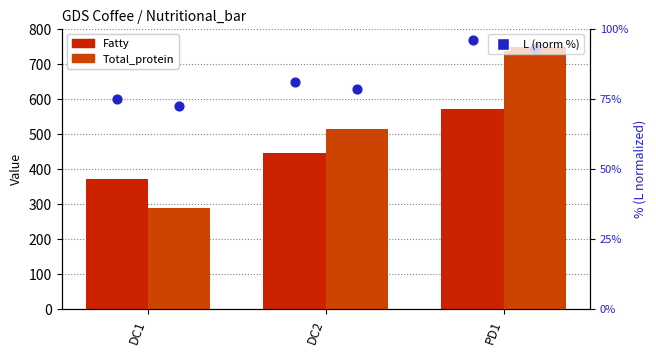

Which series has the widest spread of Y values?

Total_protein